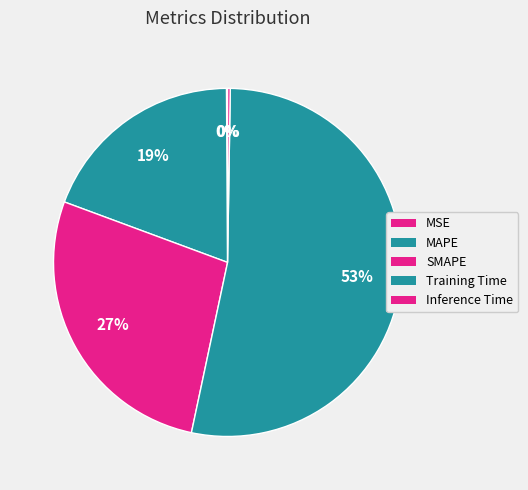

Which has a higher value, Inference Time or MAPE?

MAPE